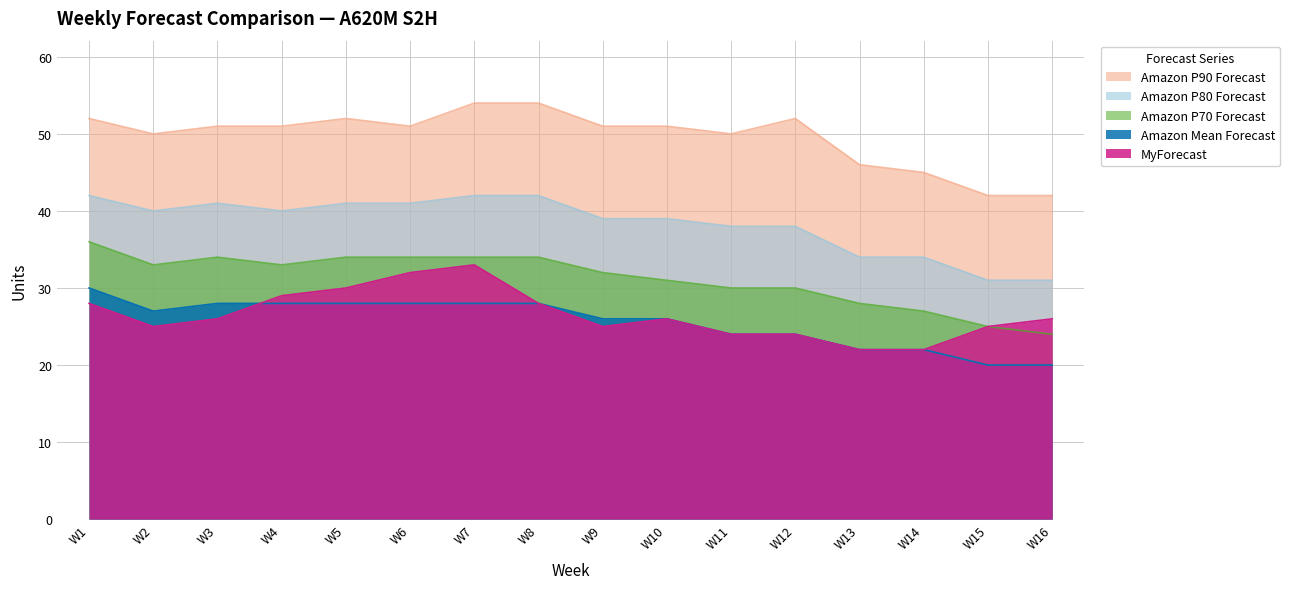

Which series has the largest range (max minus min)?

Amazon P90 Forecast